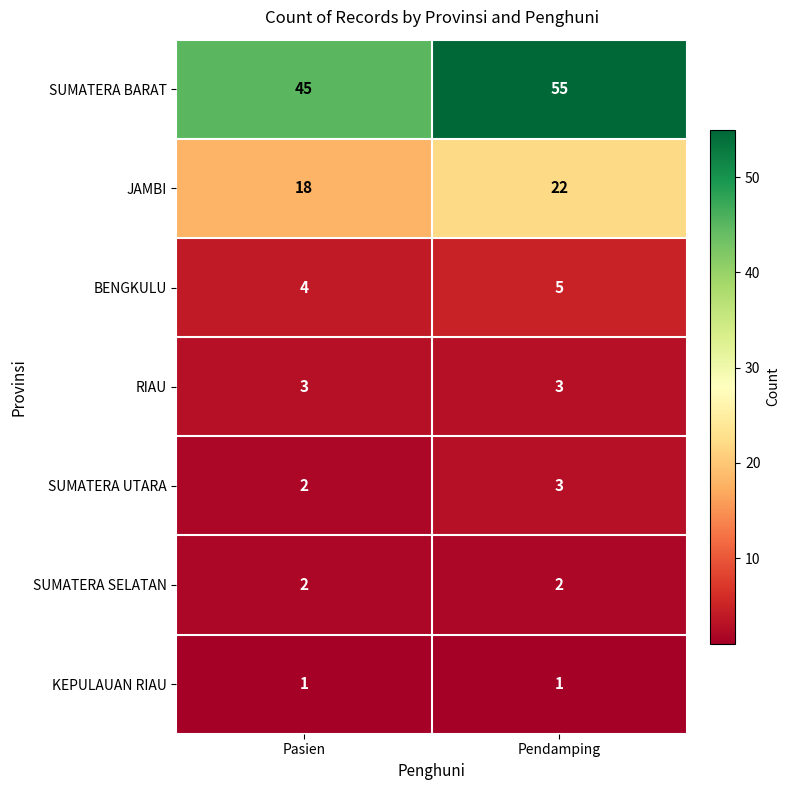

What is the sum of the SUMATERA UTARA values at Pasien and Pendamping?

5